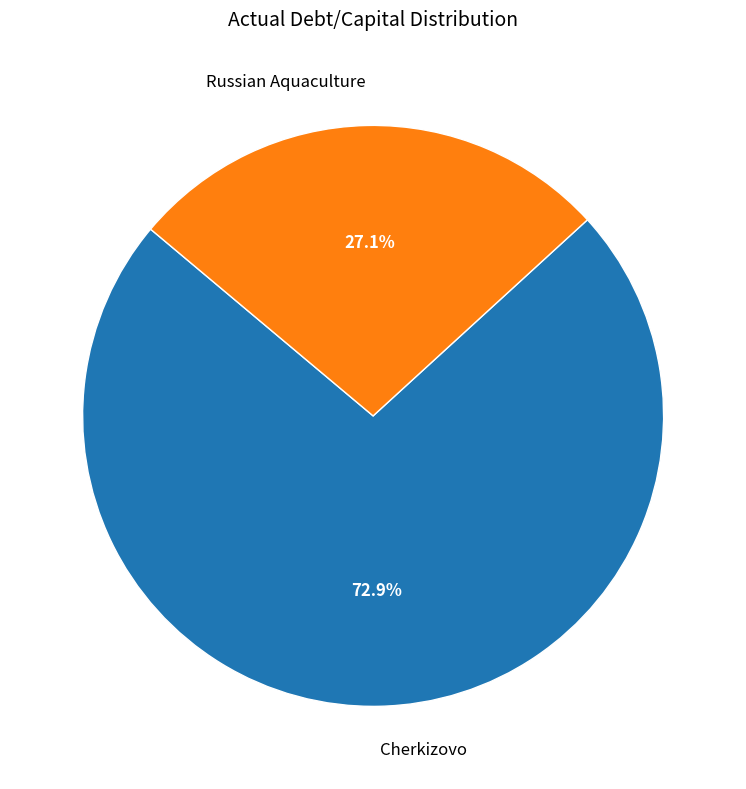

How many segments does this pie chart have?

2